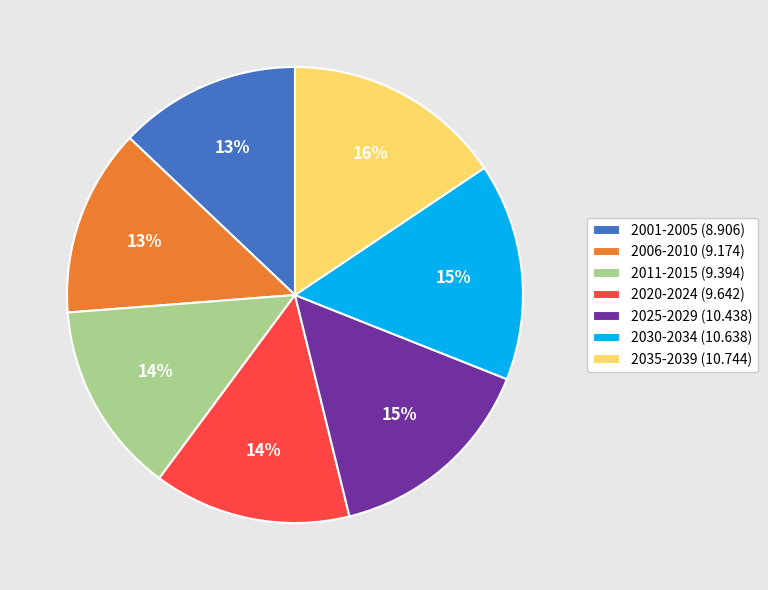

How many segments does this pie chart have?

7